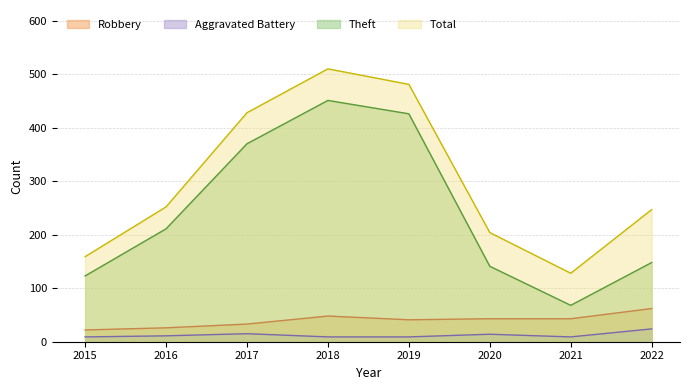

True or false: Robbery and Total intersect in this chart.

False